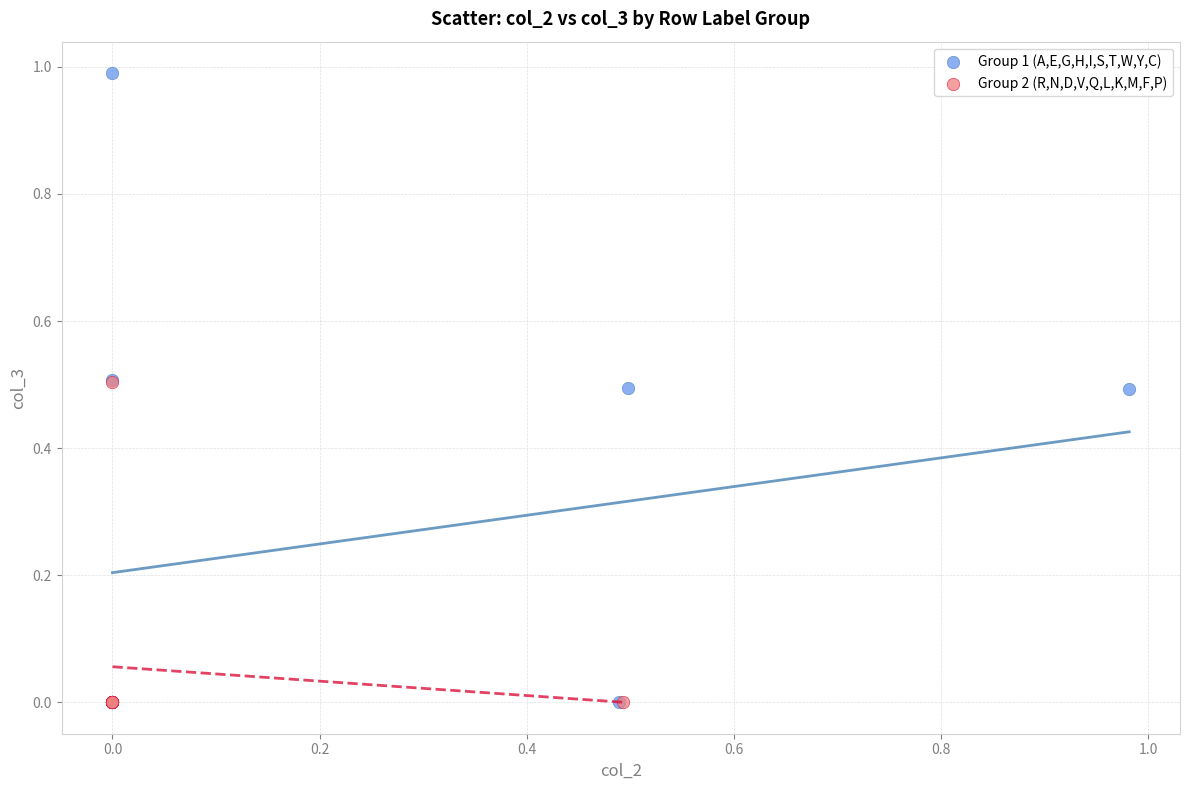

Which series has the widest spread of Y values?

Group 1 (A,E,G,H,I,S,T,W,Y,C)